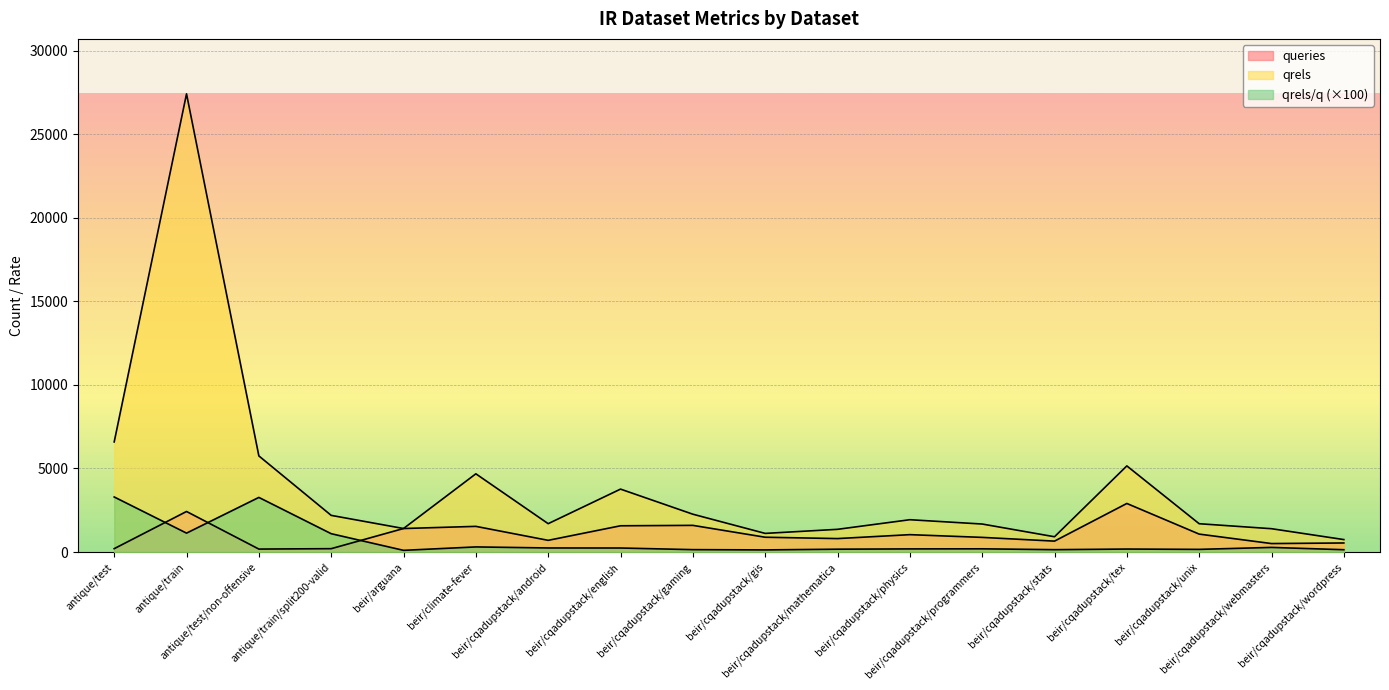

How many times do qrels/q and queries cross each other?

3